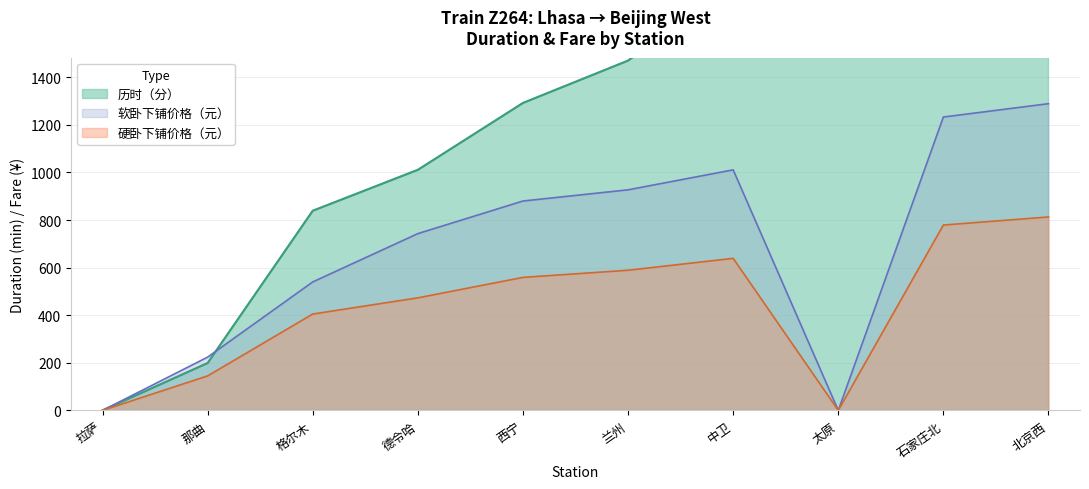

What position from the right is 北京西?

1